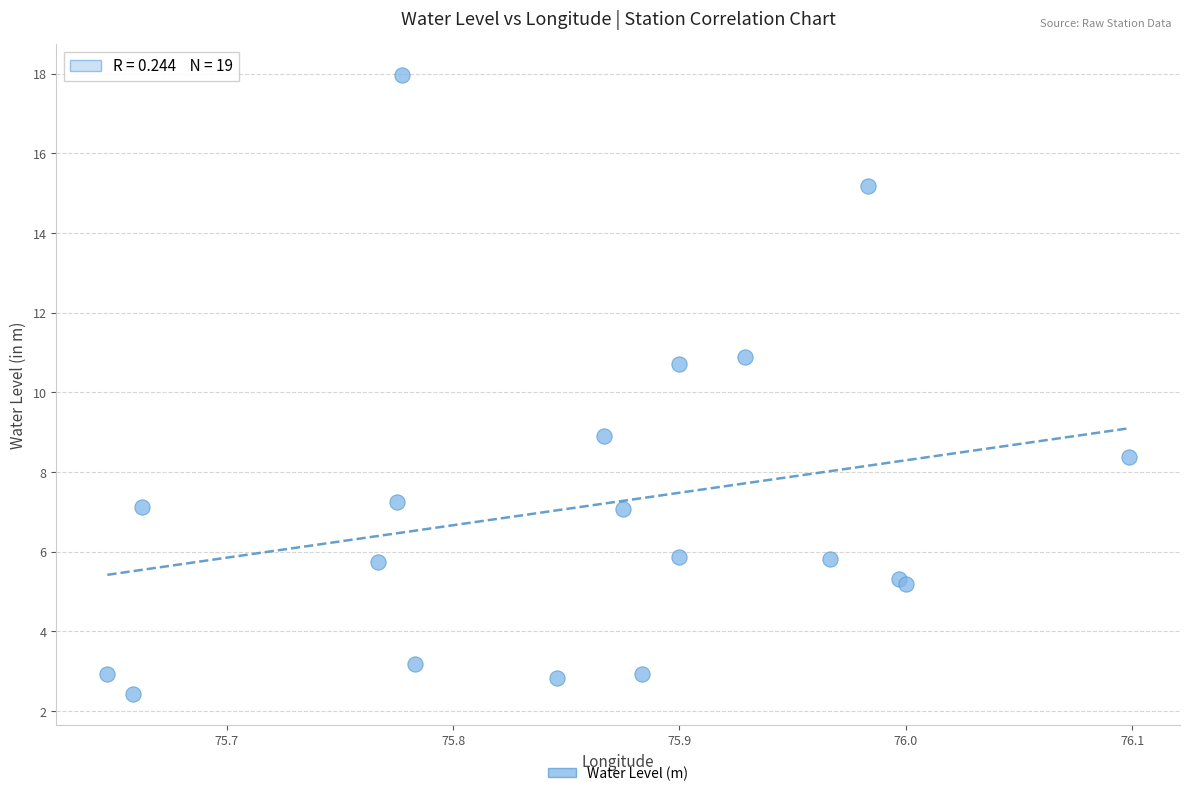

What Y value in the scatter plot is closest to 10?

10.7